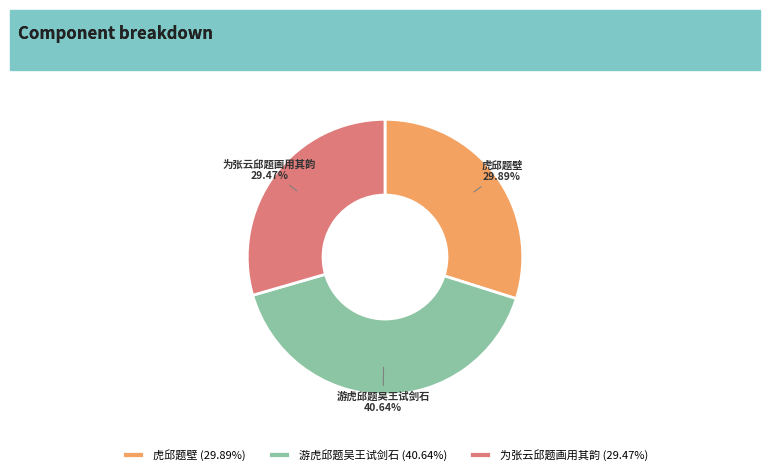

Combined, do 虎邱题壁 and 游虎邱题吴王试剑石 account for over 50%?

Yes